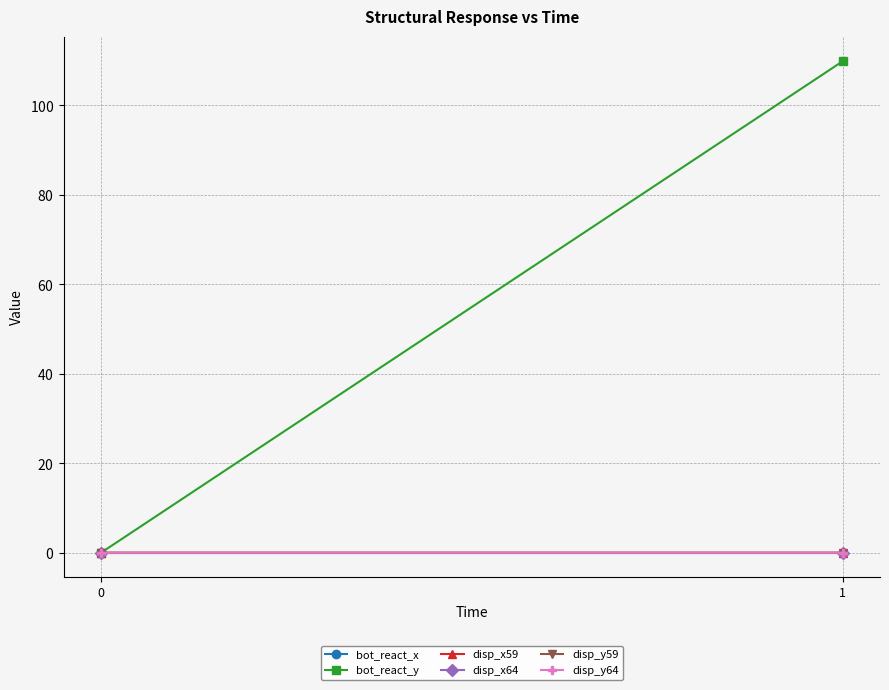

What are all the series names shown in the legend?

bot_react_x, bot_react_y, disp_x59, disp_x64, disp_y59, disp_y64